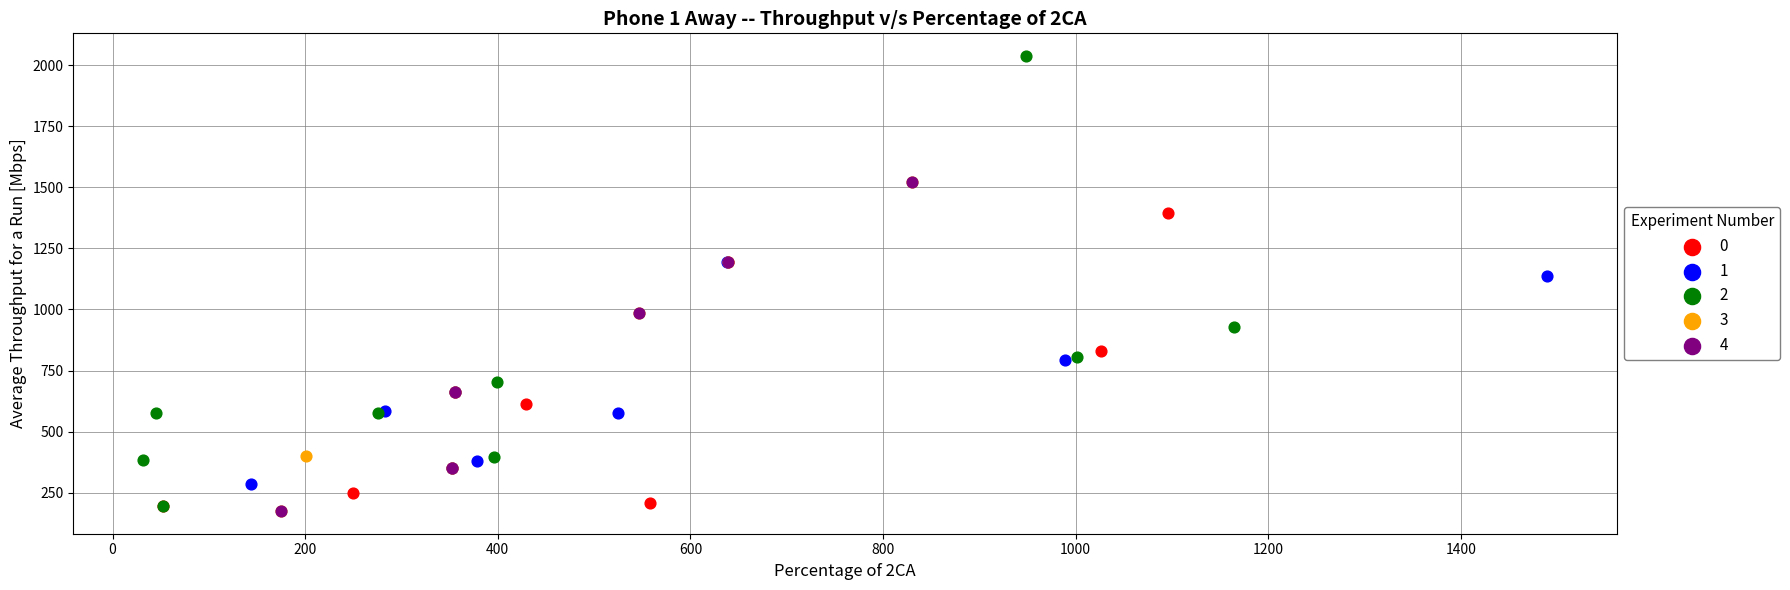

What are all the series names shown in the legend?

0, 1, 2, 3, 4